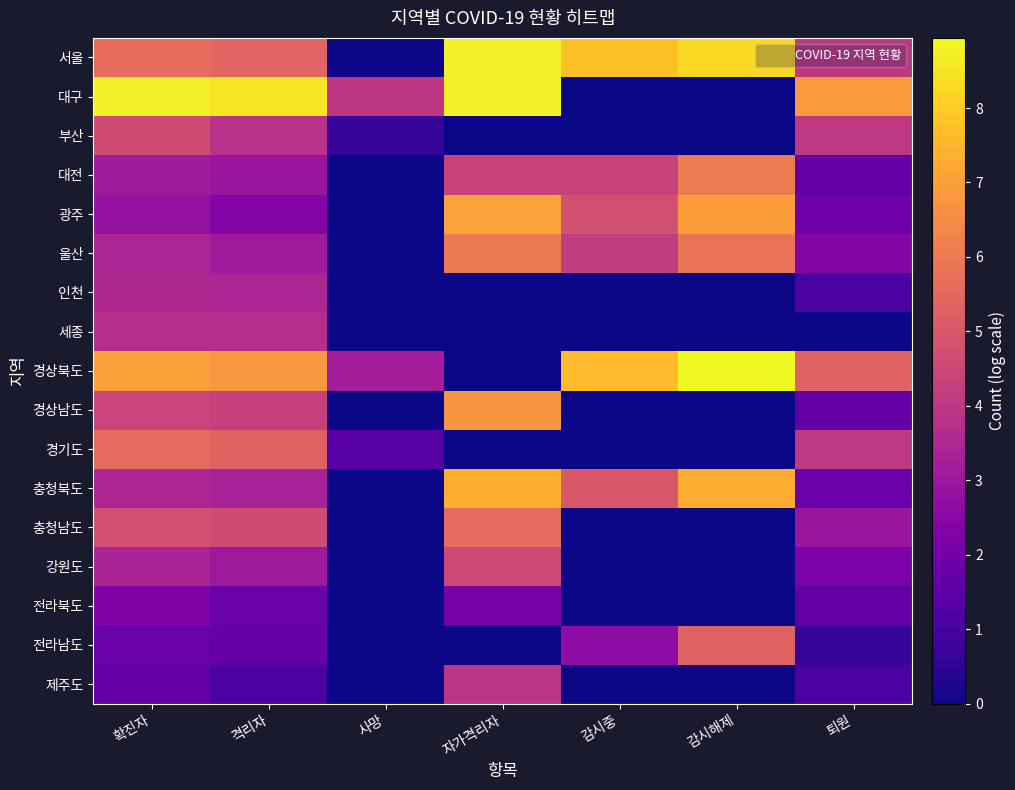

What is the total value across all series at 감시해제?

48.6